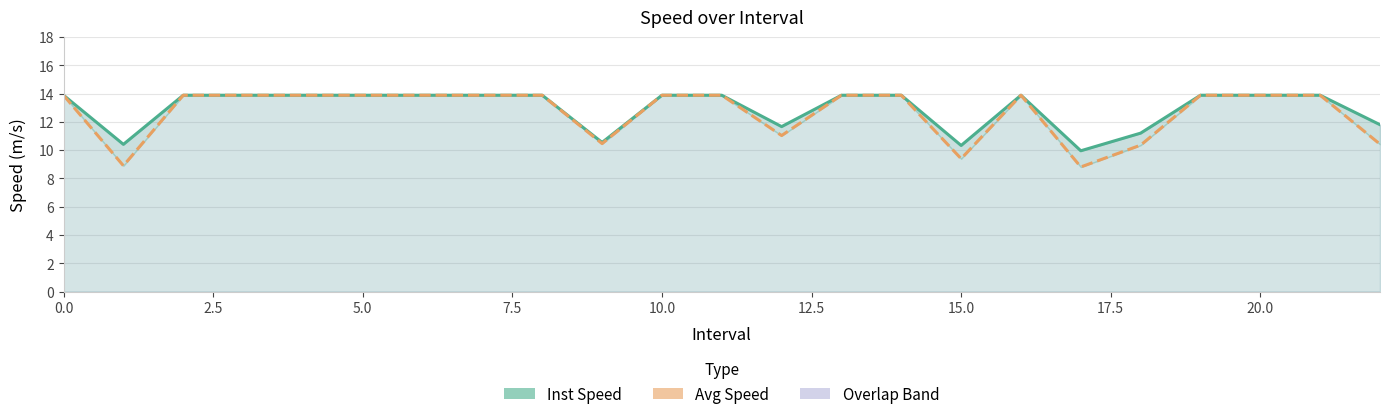

At how many categories does at least one series exceed 9?

23